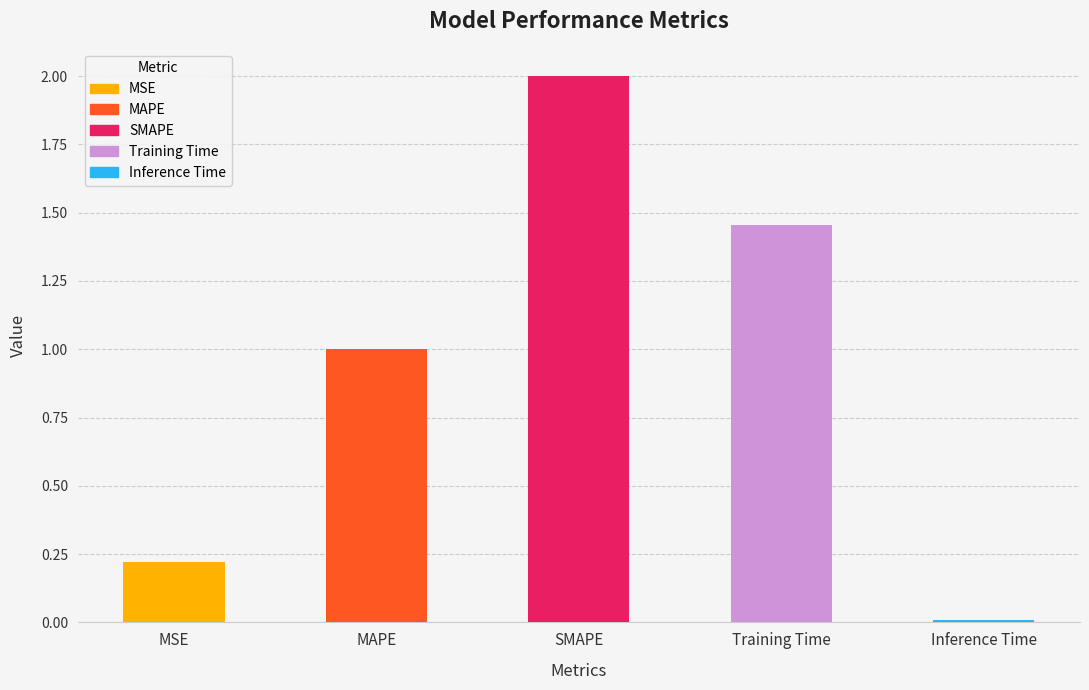

What is the difference between the maximum and minimum values?

2.0